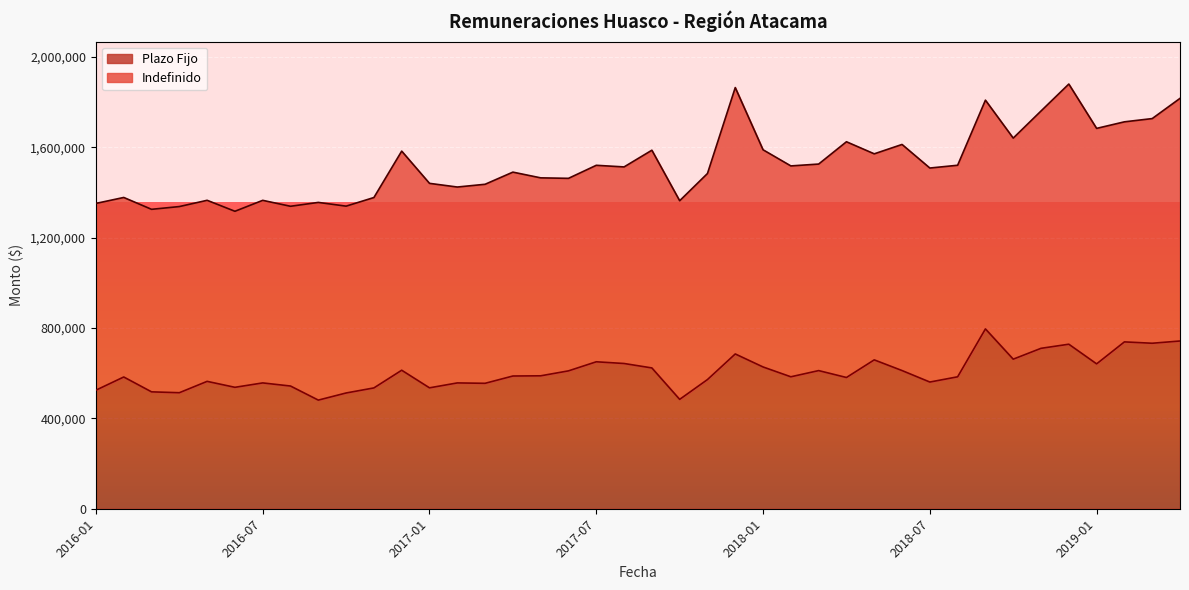

What is the difference between the maximum and minimum values in the Plazo Fijo series?

315127